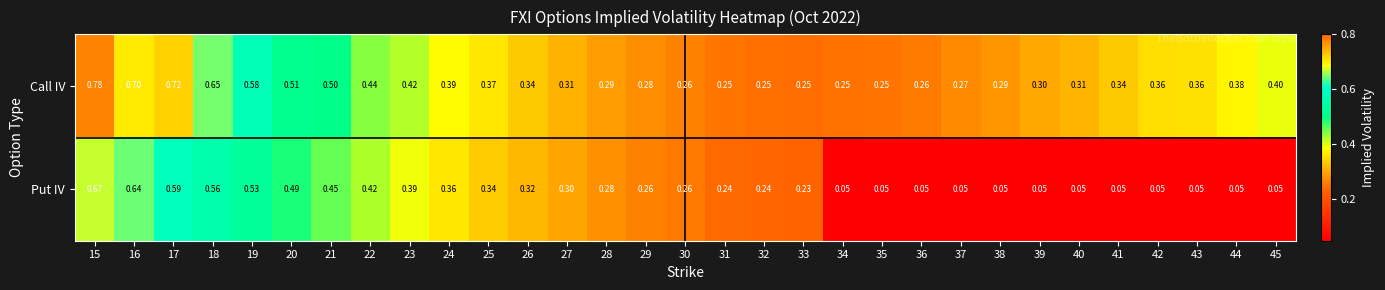

Is the value of Call IV at 29 greater than the value of Put IV at 42?

Yes